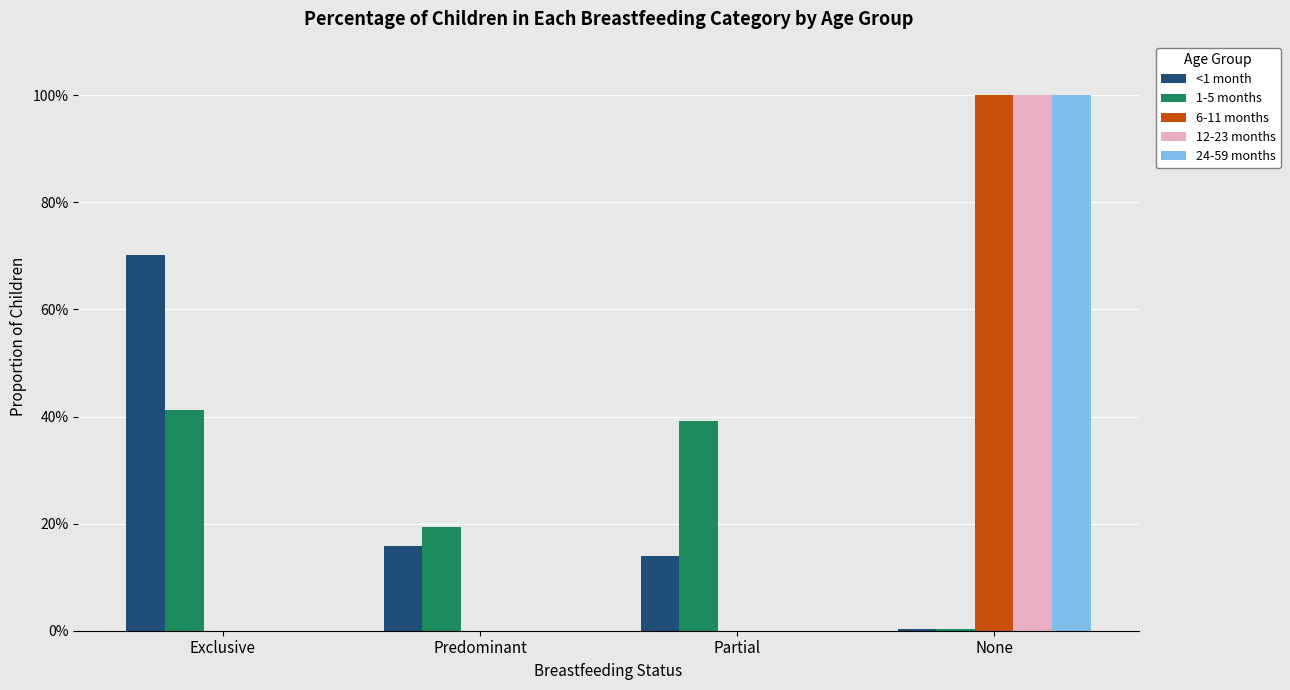

At which category does the chart reach its minimum across all series?

Exclusive